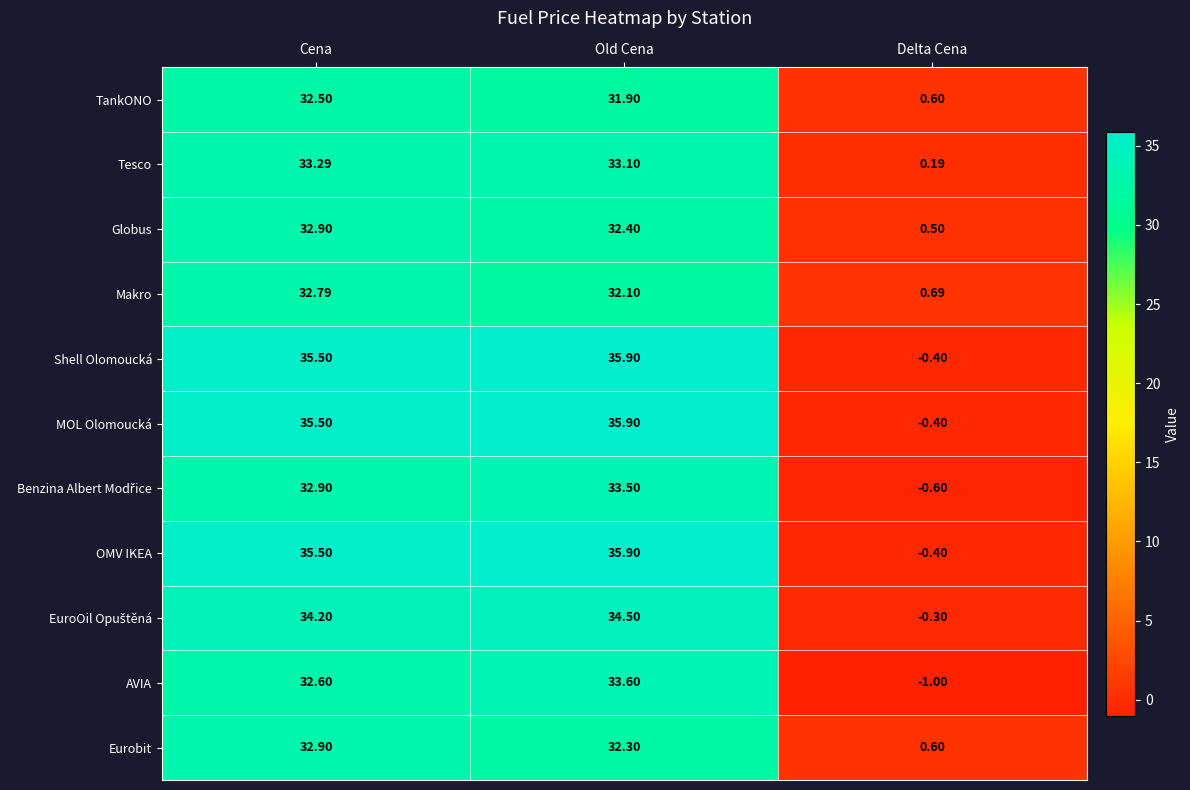

Is the value of OMV IKEA at Old Cena greater than the value of AVIA at Old Cena?

Yes